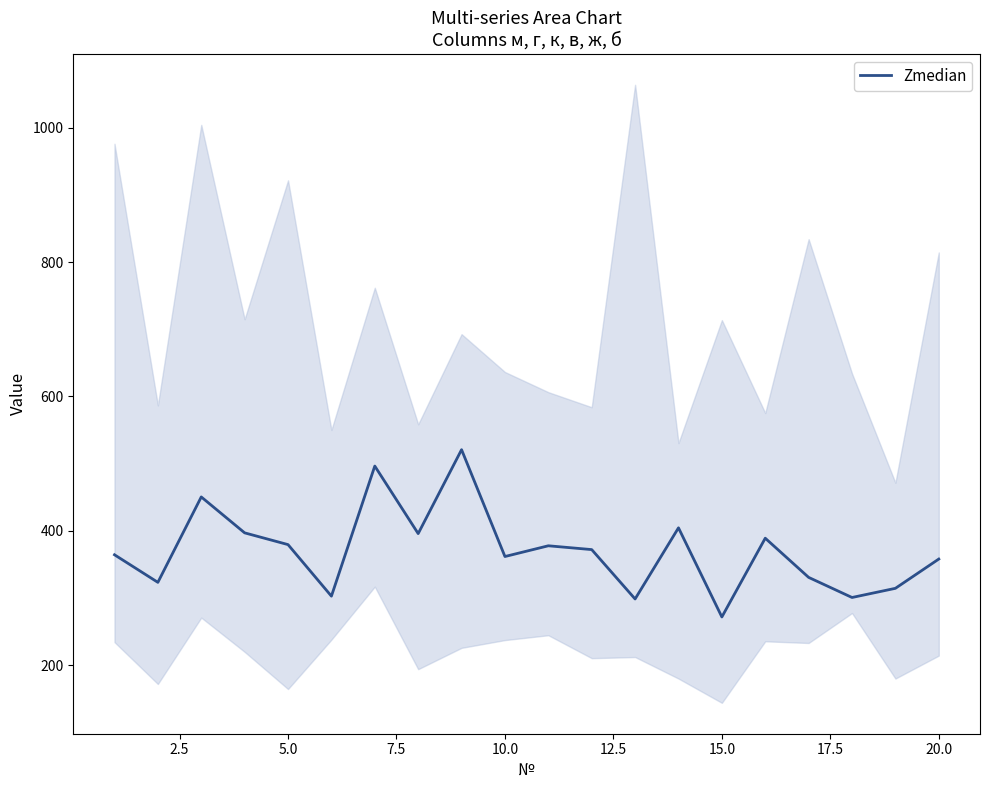

What is the minimum value for Zmedian?

271.7